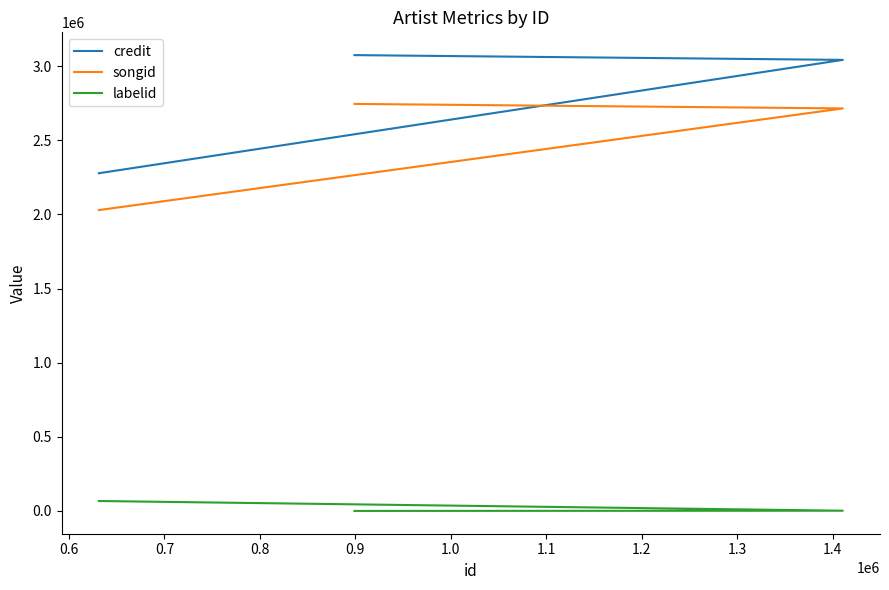

What is the average value of the labelid series?

22817